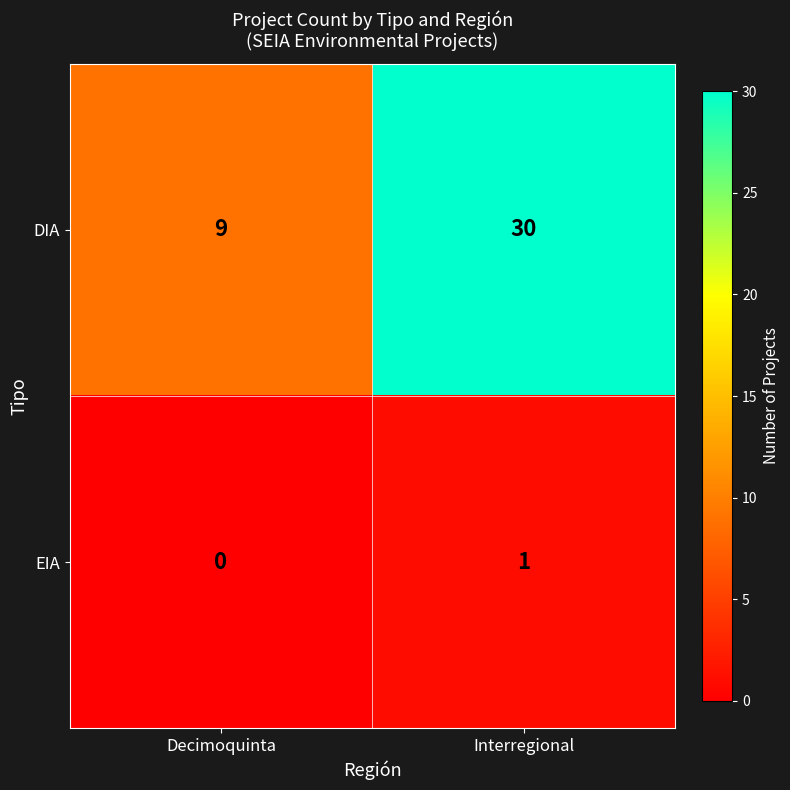

Which series has the widest spread of values?

DIA